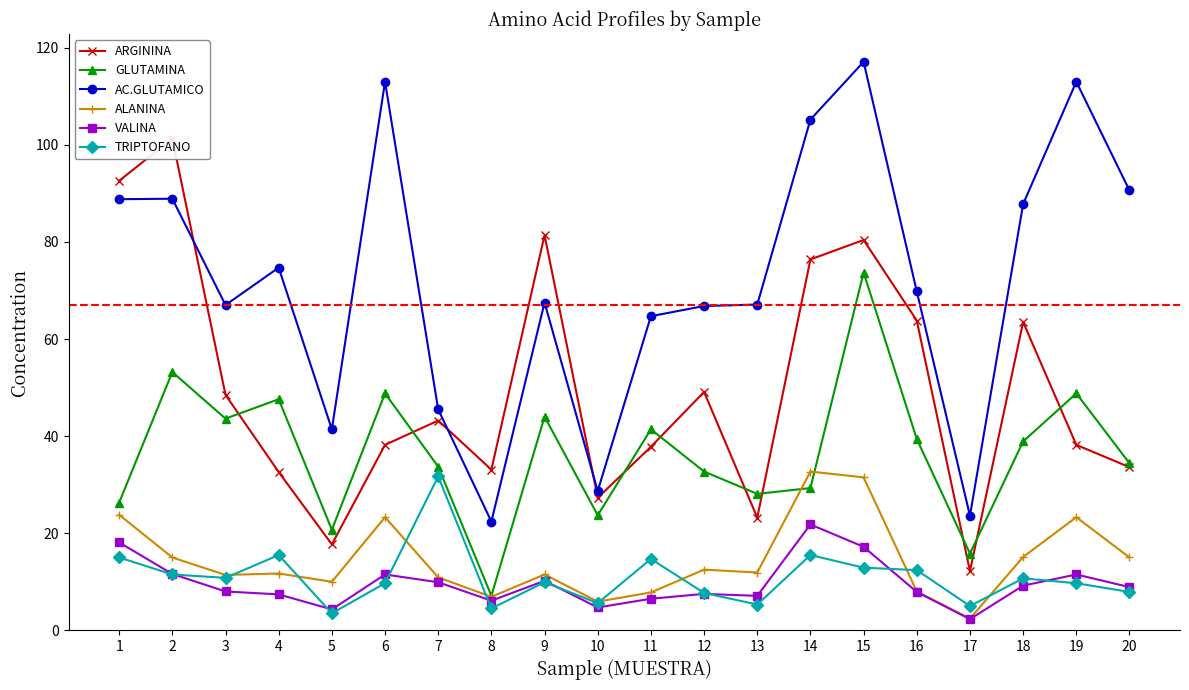

Which series ends up on top after the final intersection of TRIPTOFANO and ALANINA?

ALANINA